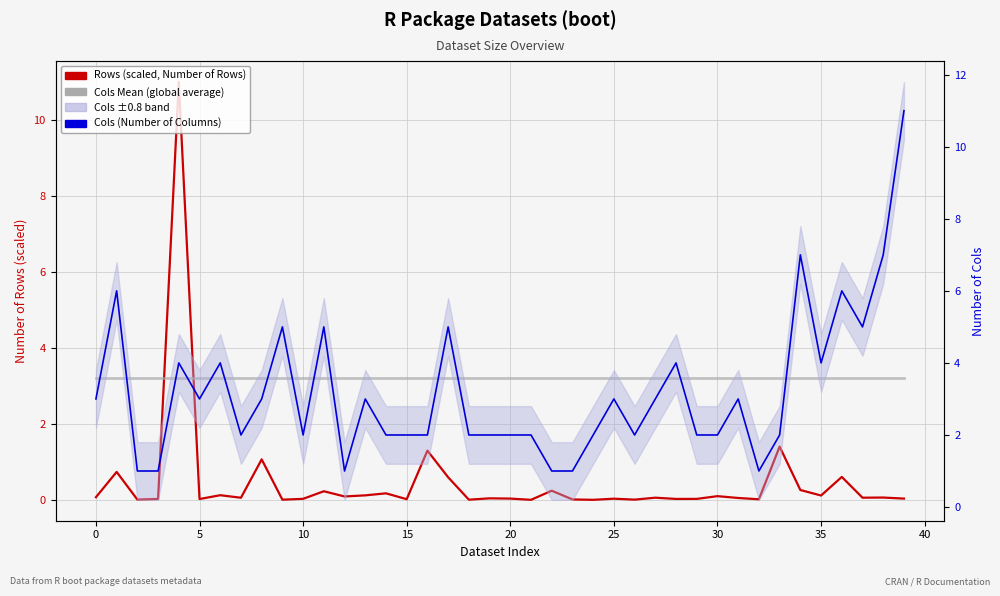

What is the sum of the Cols (Number of Columns) values at 30 and 27?

5.0